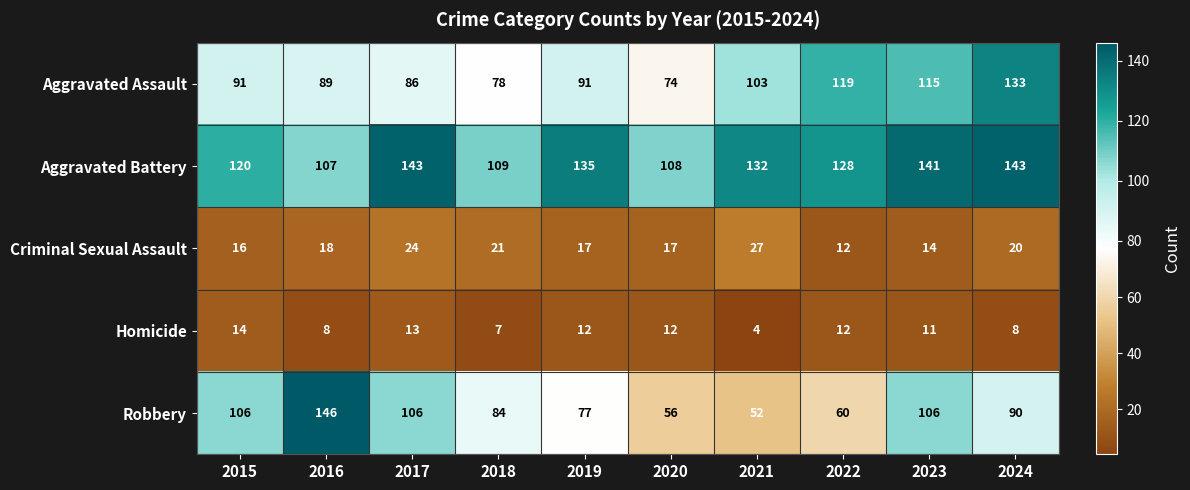

The value of Aggravated Assault at 2021 is 103. True or false?

True